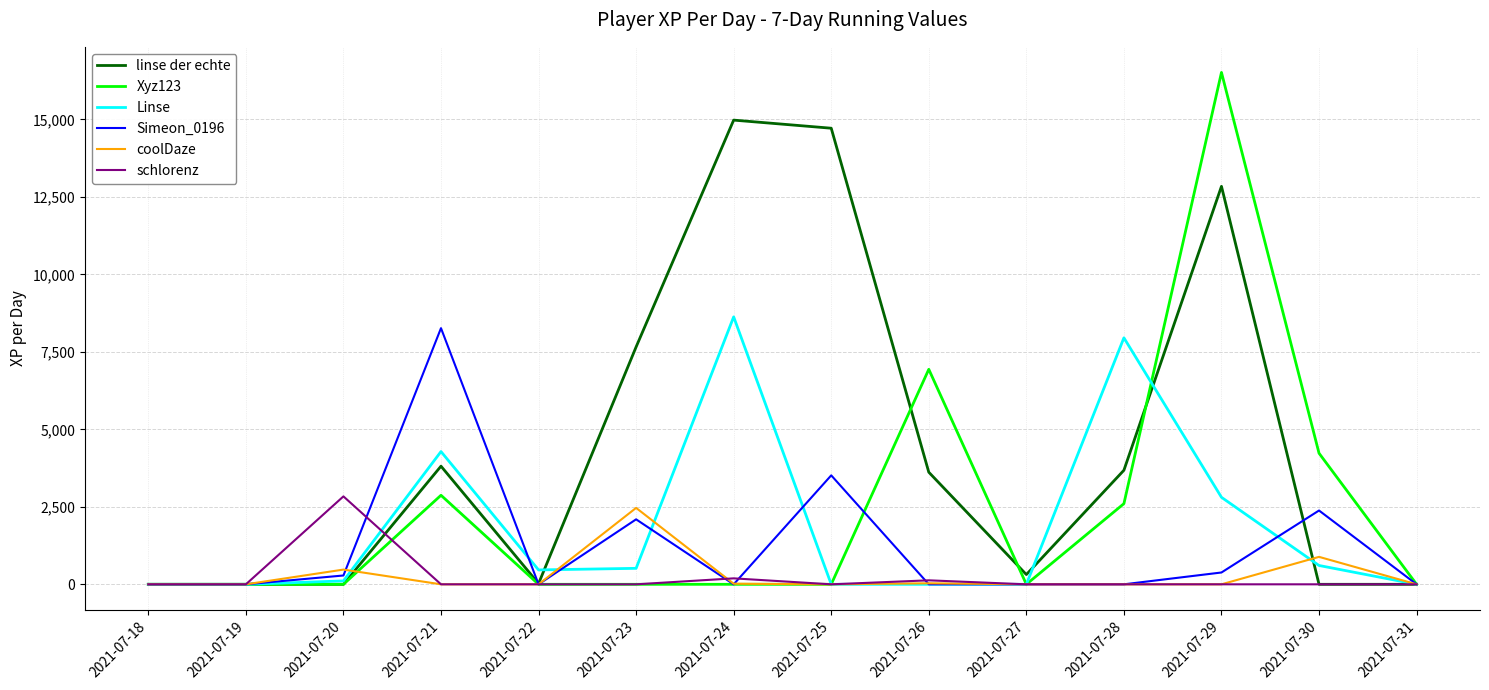

Between 2021-07-22 and 2021-07-24, which series saw the biggest shift?

linse der echte